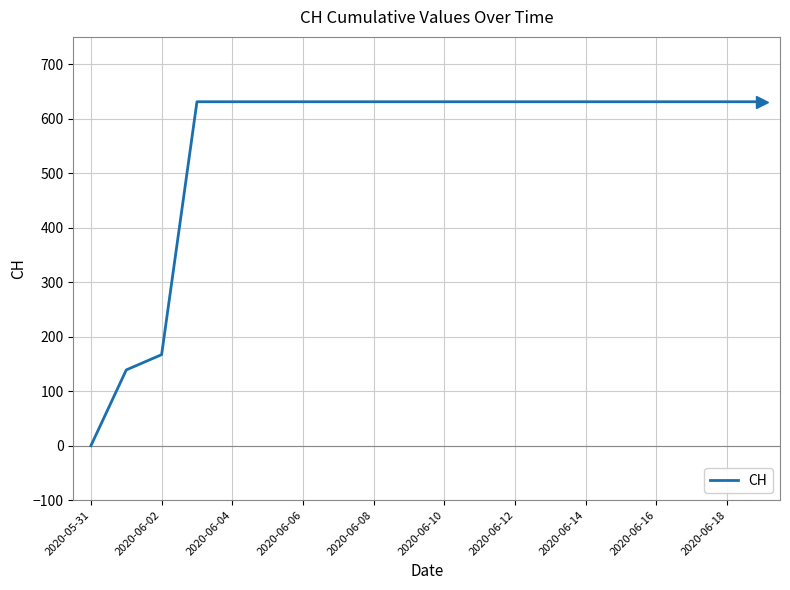

What is the difference between the maximum and minimum values?

631